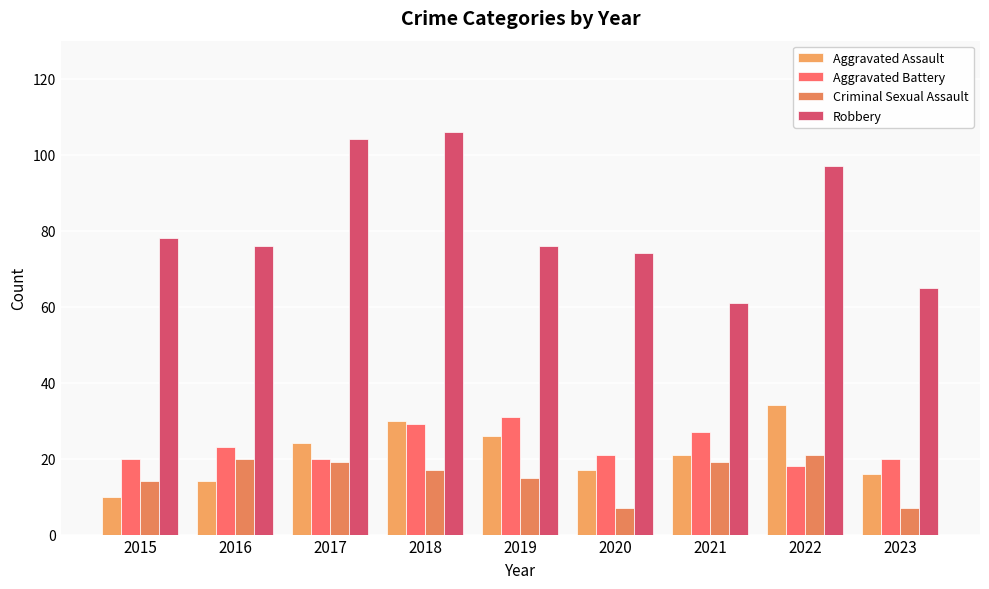

At how many categories does at least one series exceed 86?

3